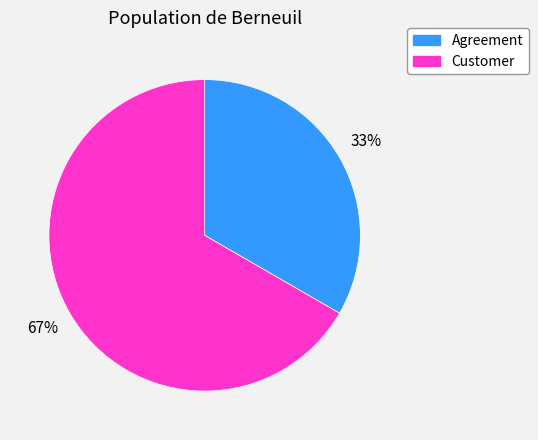

Which category has the smallest portion of the pie?

Agreement